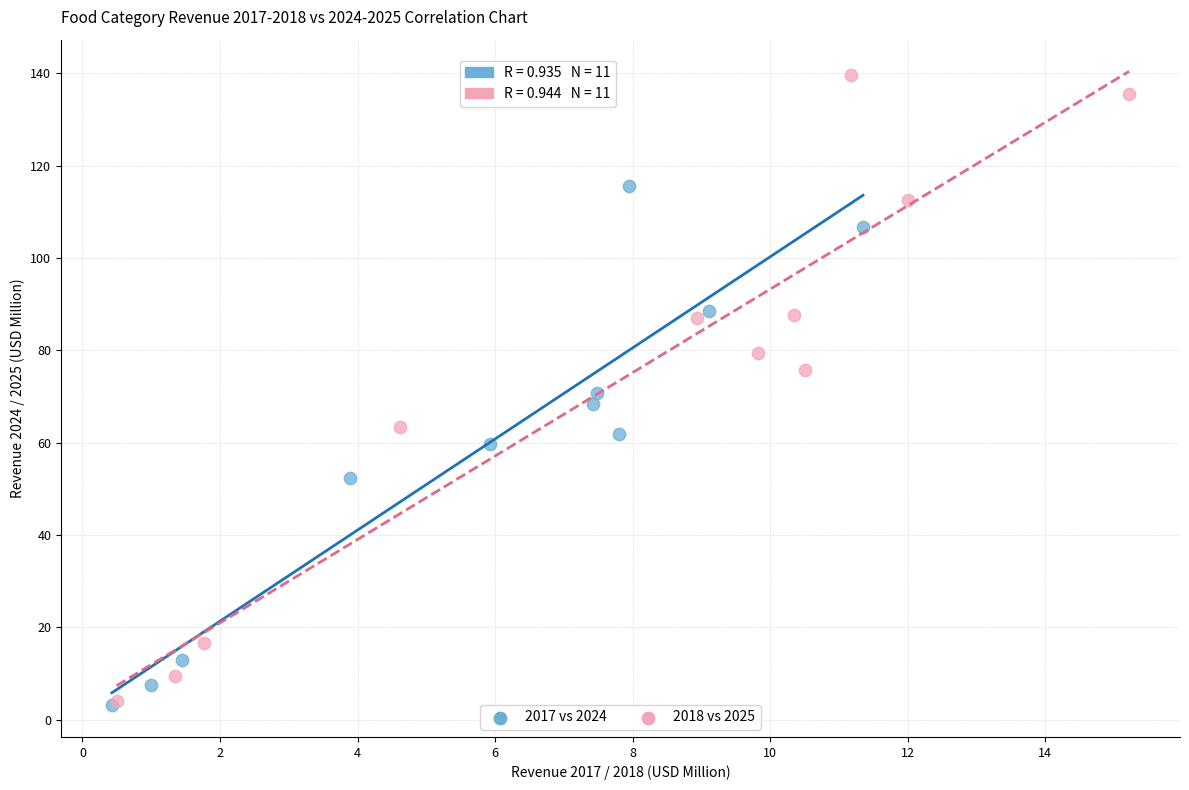

Which series contains the highest Y value?

2018 vs 2025